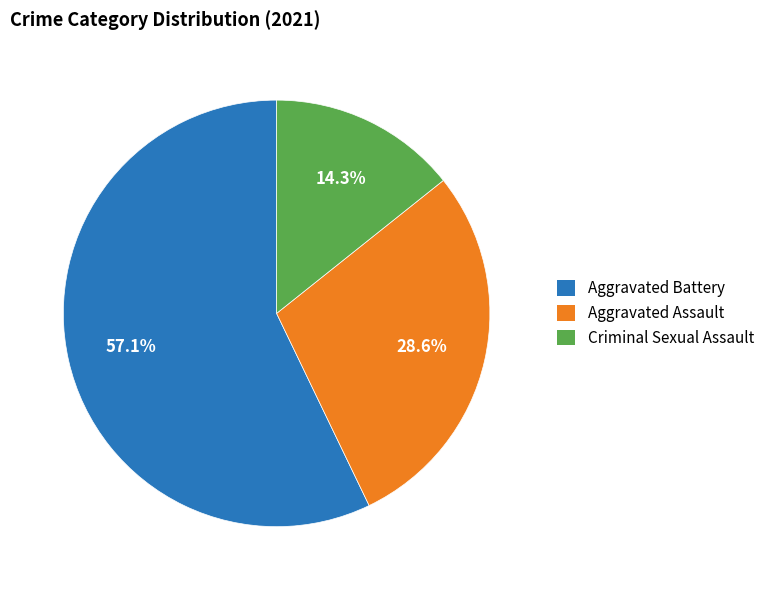

Is there a majority slice in this chart?

Yes